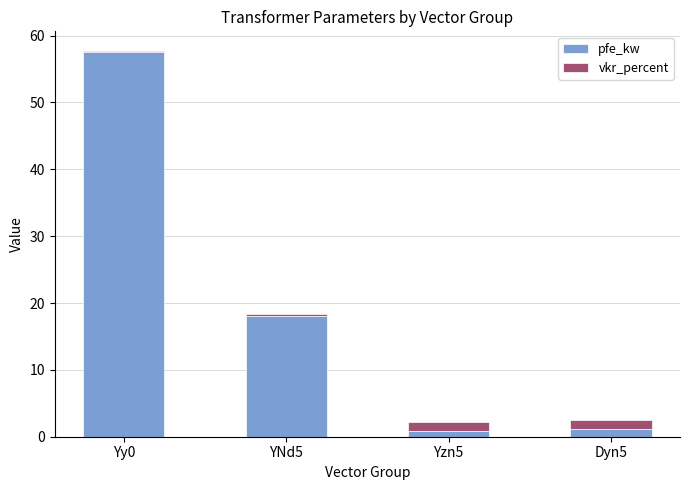

At which category is the sum across all series the highest?

Yy0